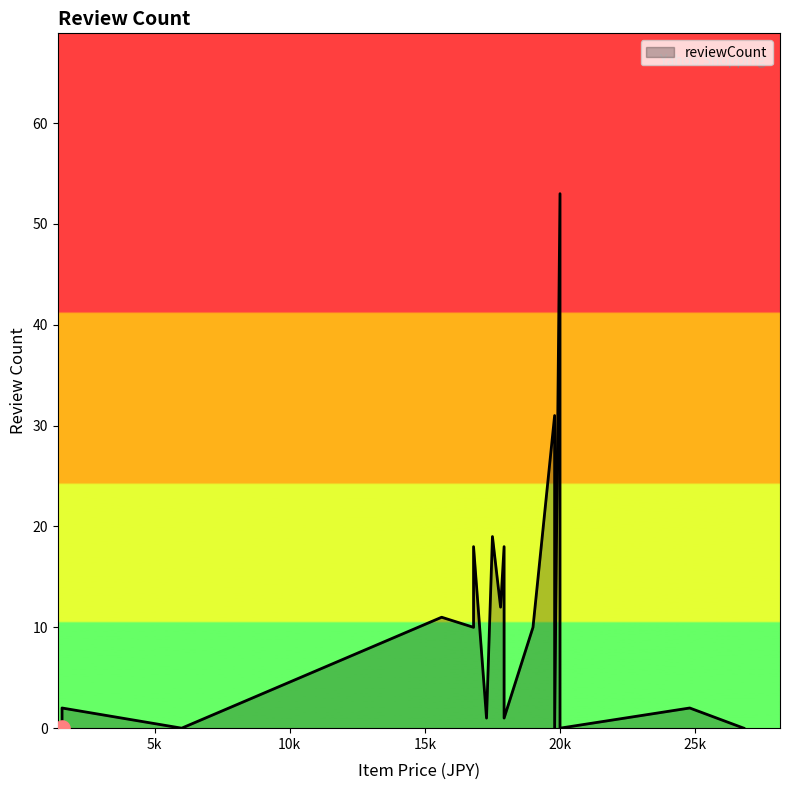

Approximately how many times larger is the value at 19999 compared to 24800?

26.5